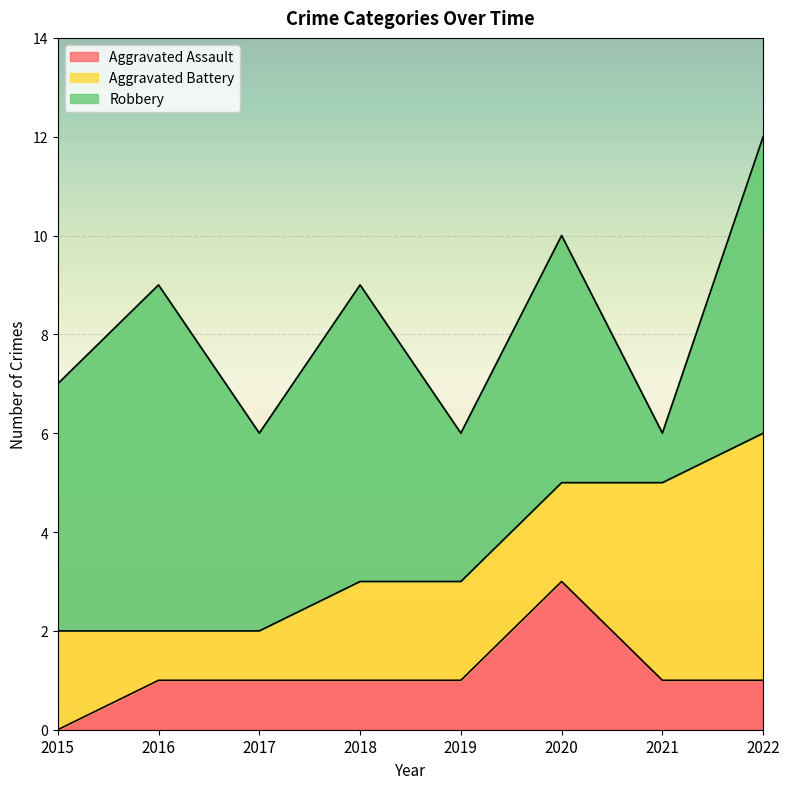

Rank the series by their average value, from lowest to highest.

Aggravated Assault, Aggravated Battery, Robbery